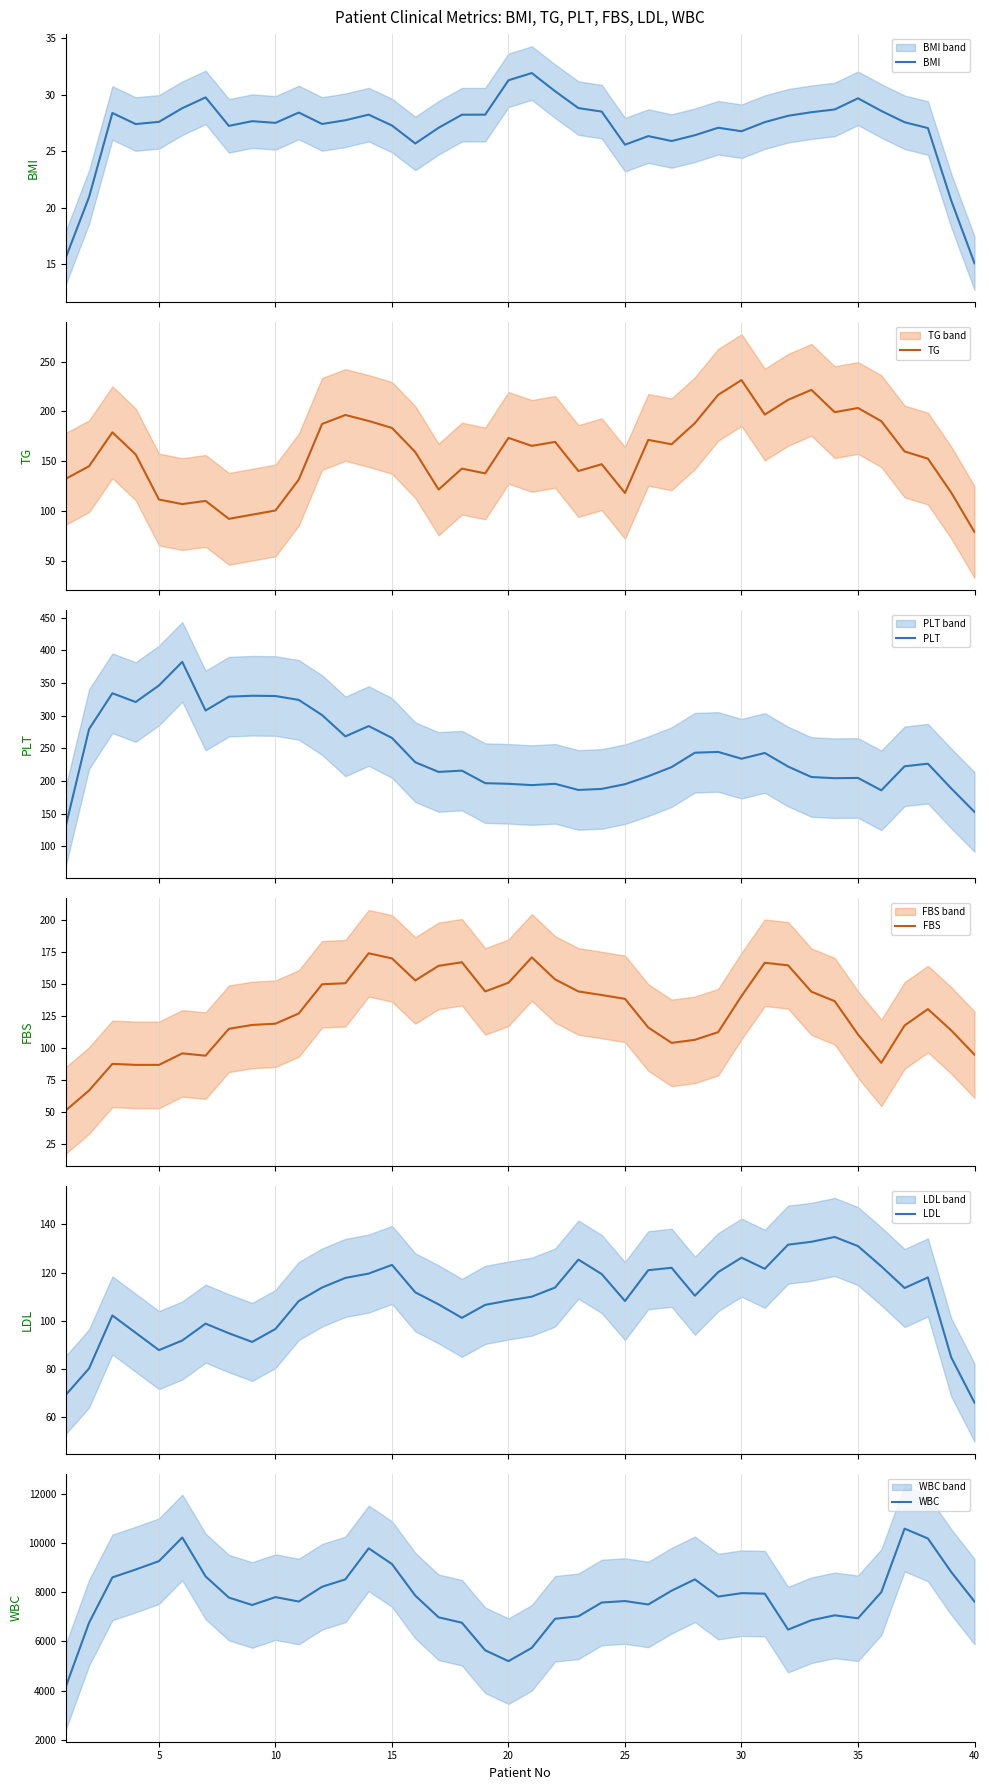

What is the minimum value for BMI?

15.1